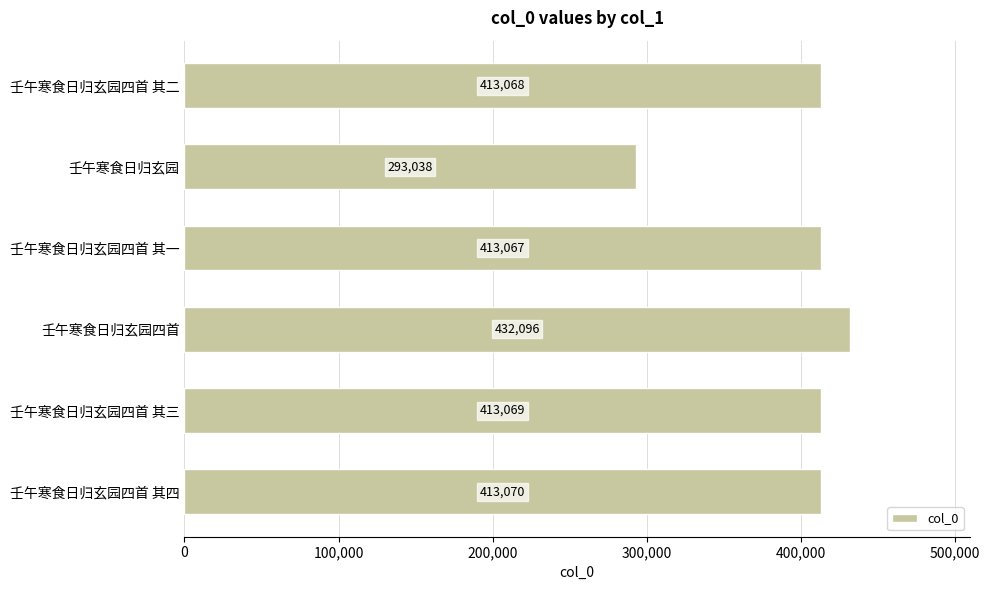

Reading top to bottom, list all the values displayed in this chart.

413068	293038	413067	432096	413069	413070